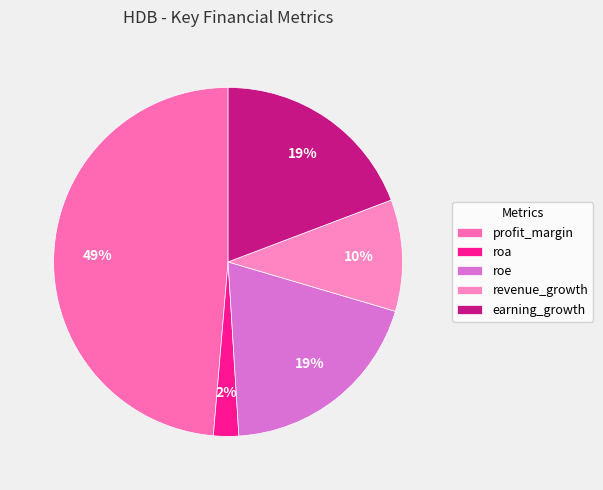

To the nearest percent, what percentage of the pie is revenue_growth?

10%